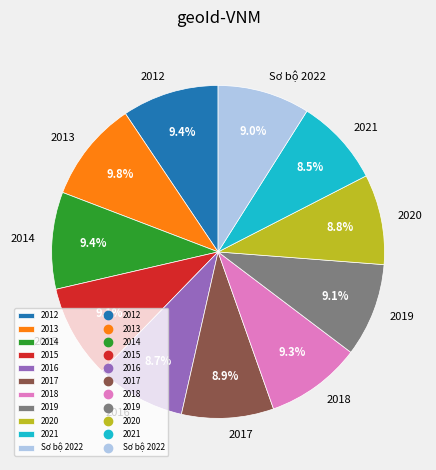

Is 2012 the majority of the pie?

No